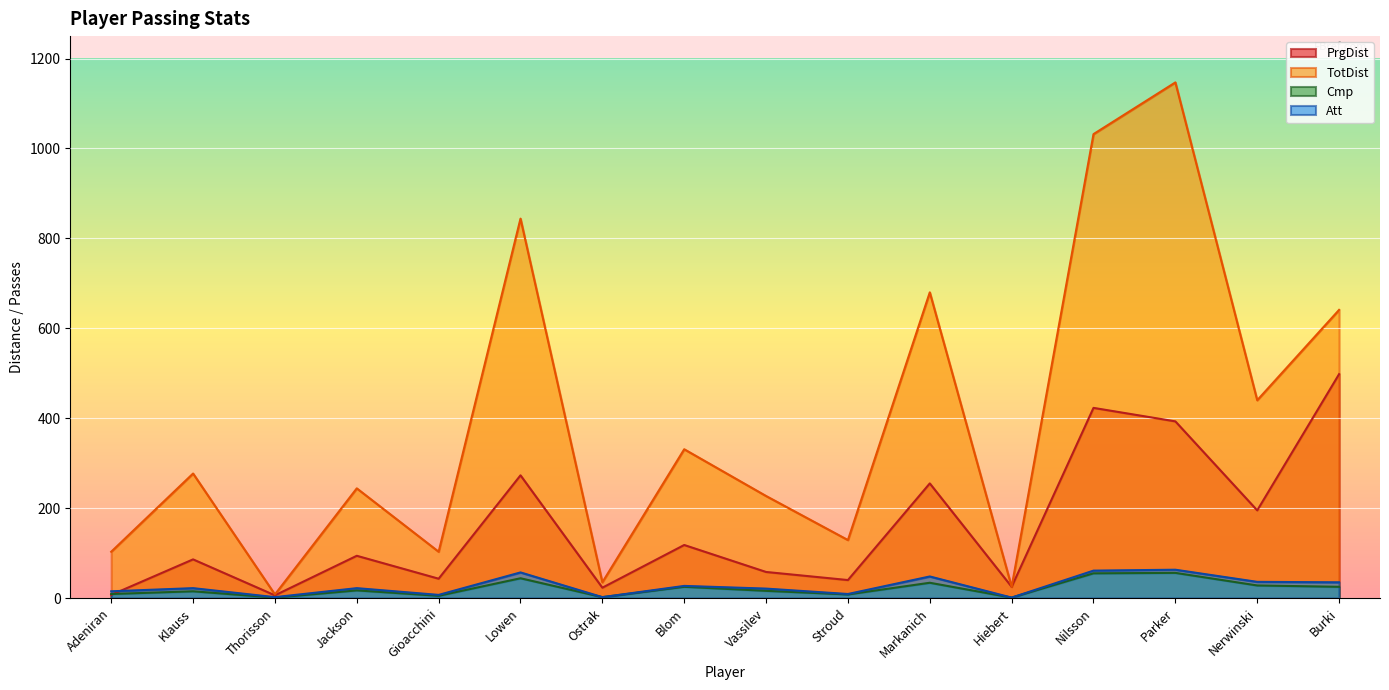

In Cmp, how many points are higher than both neighbors (excluding endpoints)?

6